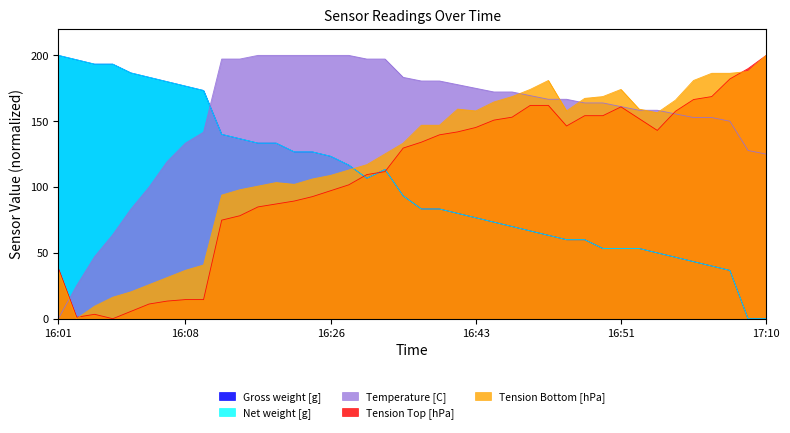

What is the total value across all series at 16:24?

644.8